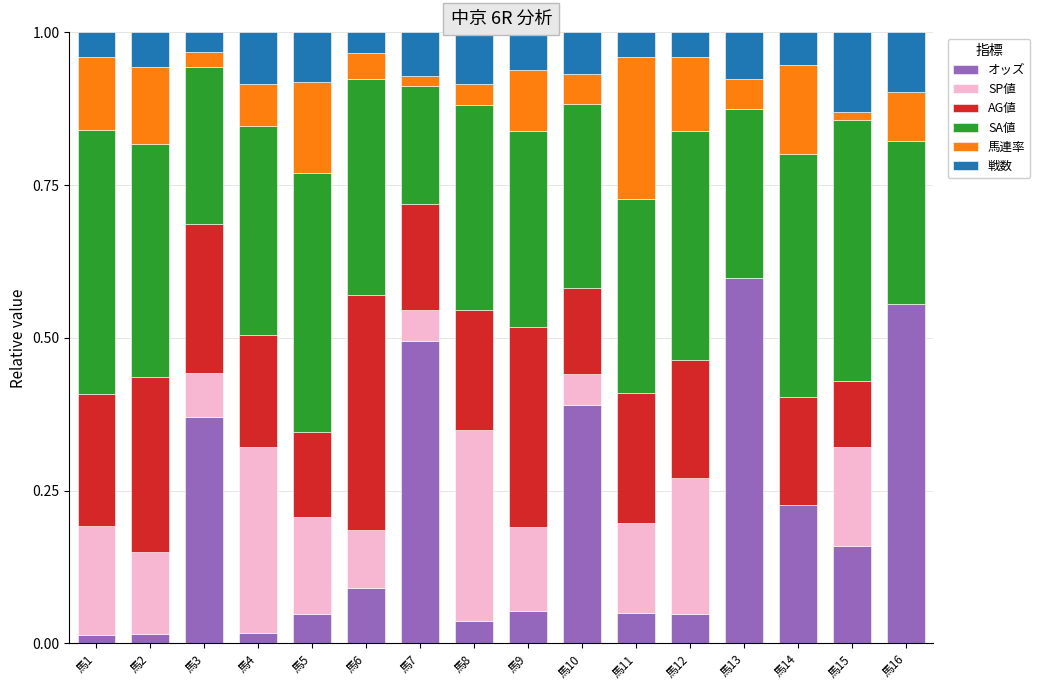

Count the number of categories in the chart.

16